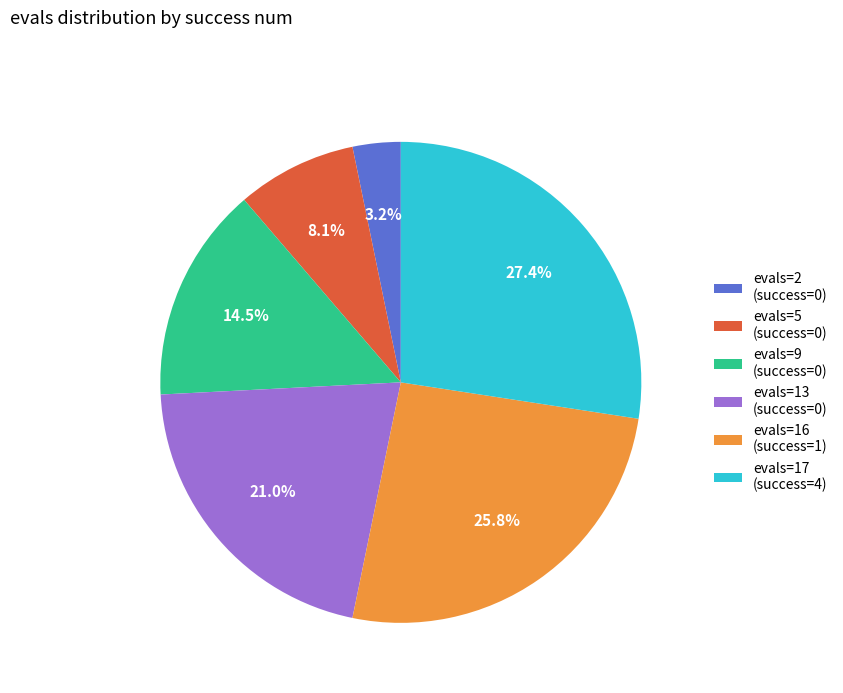

How many slices are in this pie chart?

6